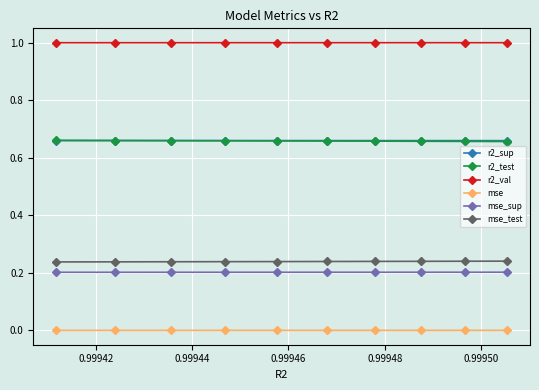

Which series has the largest total across all categories?

r2_val